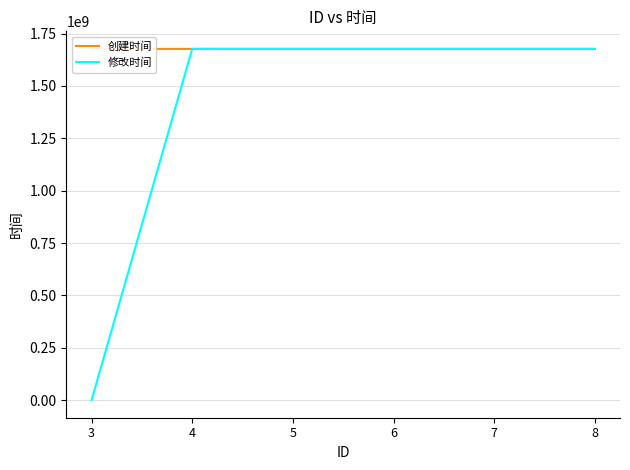

What is the value of the 创建时间 point at the 1st from the left?

1676541366